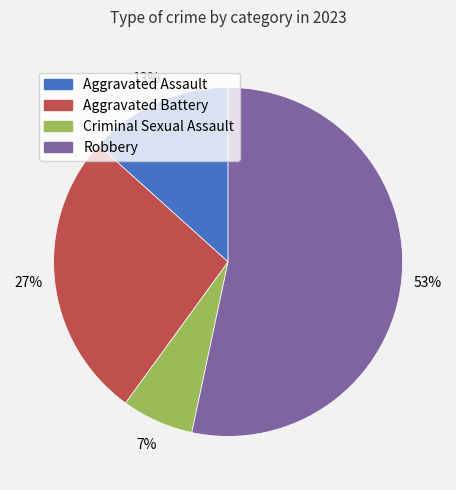

Is it true that Aggravated Battery is 38% of the pie?

False